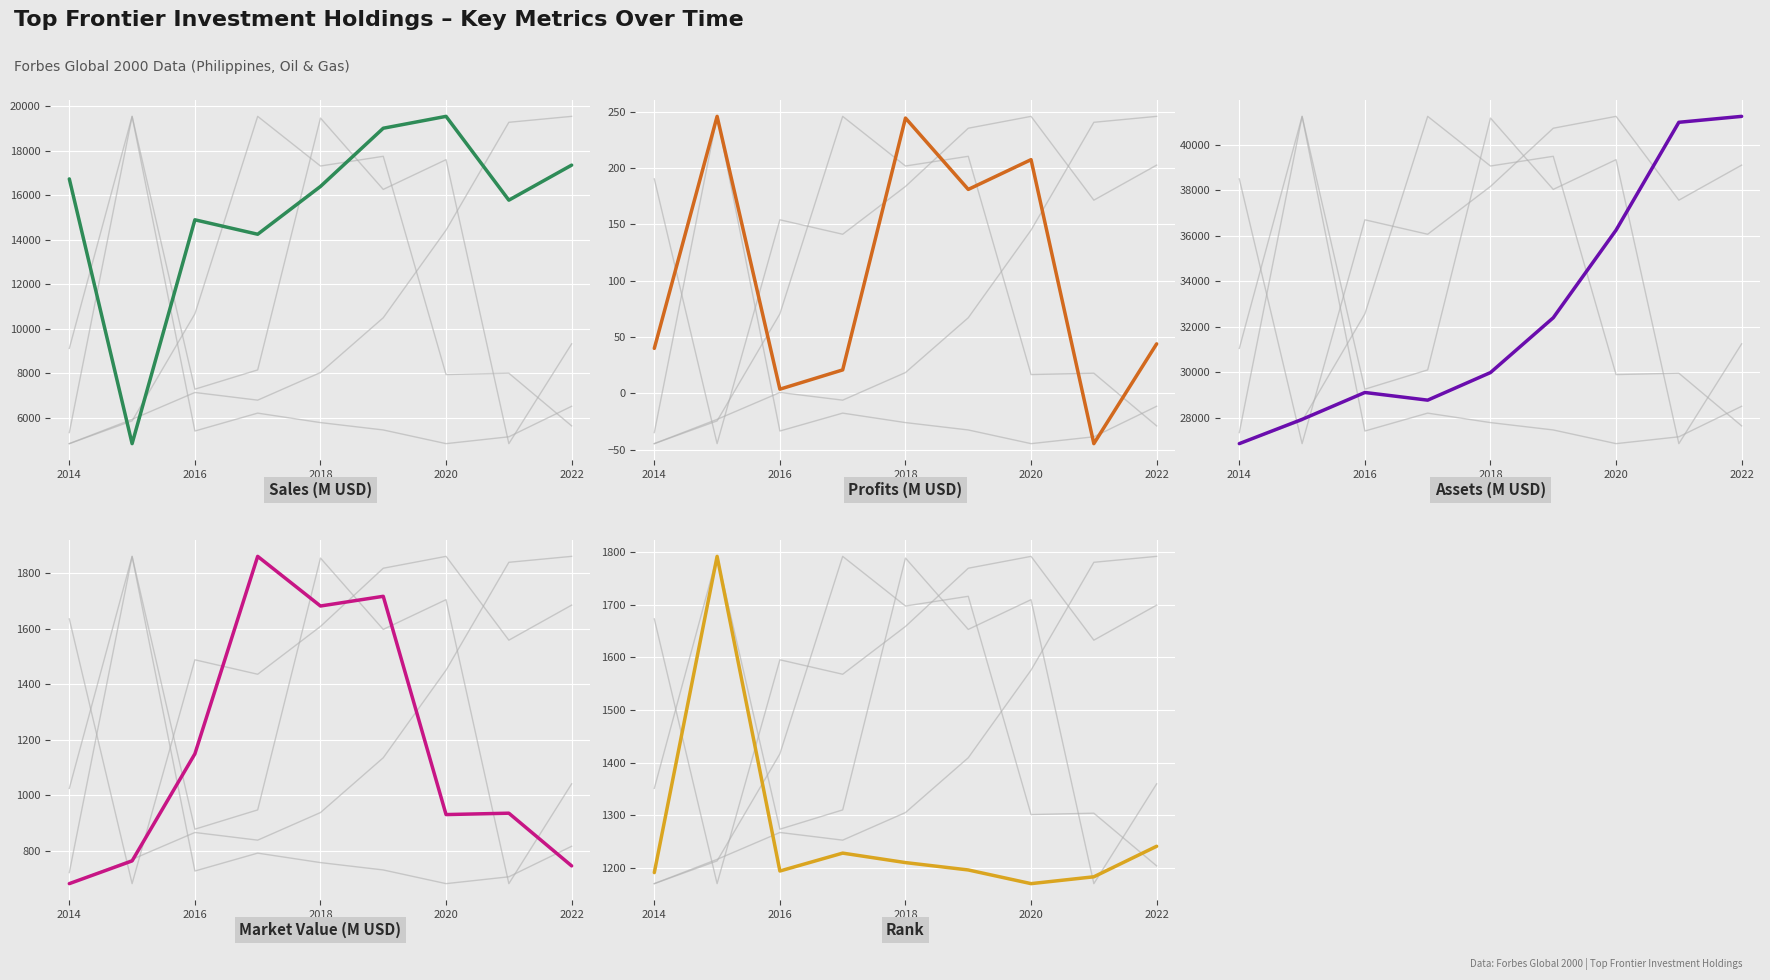

Read the Sales (M USD) value at 2016.

14887.0